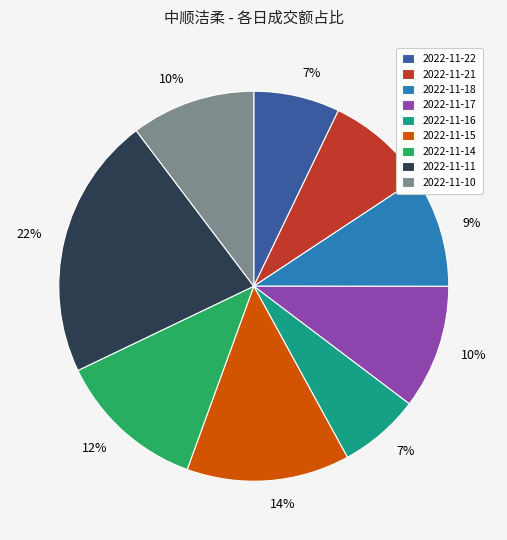

To the nearest percent, what is the combined percentage of 2022-11-16 and 2022-11-10?

17%